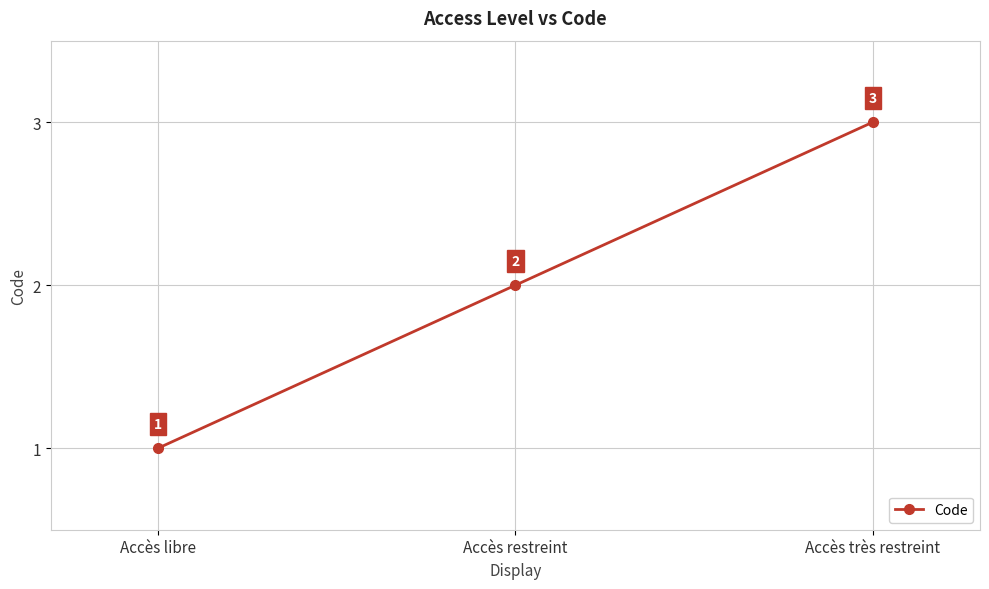

At which label is the value closest to 2?

Accès restreint